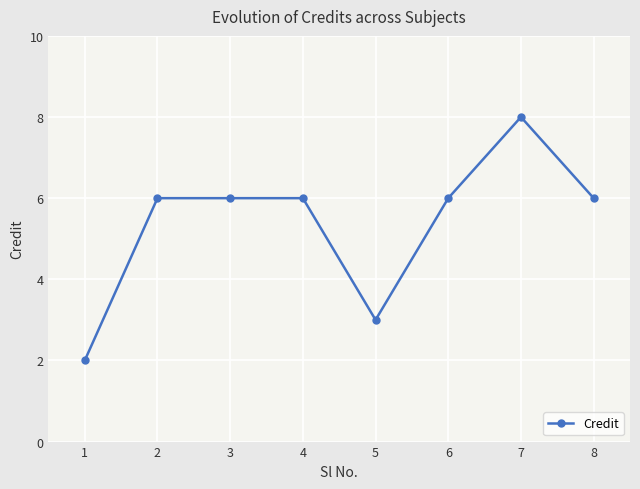

True or false: the data shows 2 at 1.

True